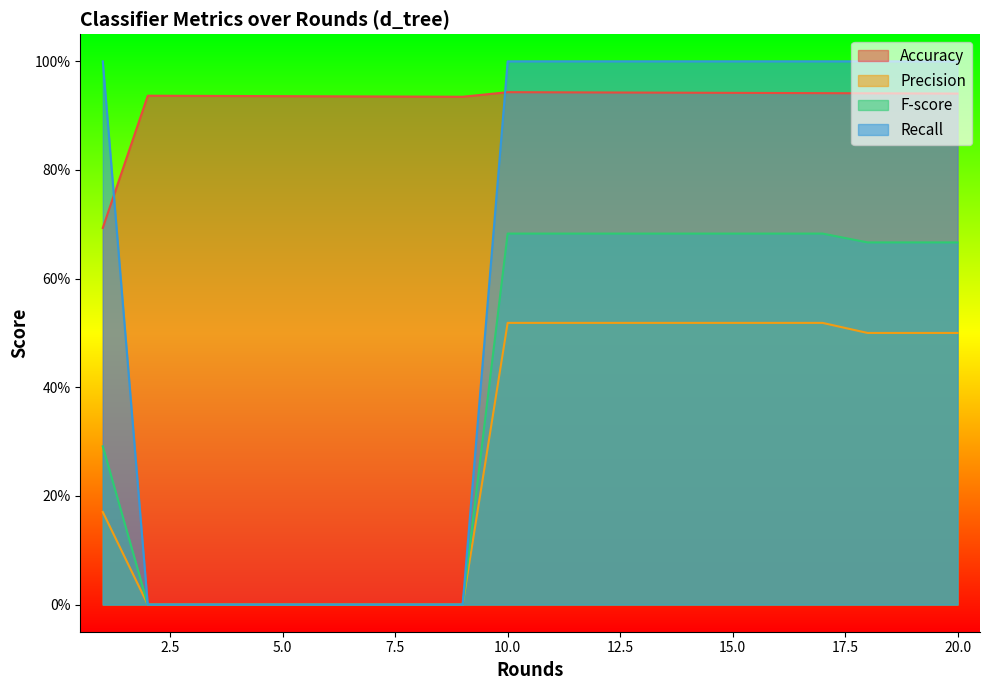

At how many categories does at least one series exceed 0?

20